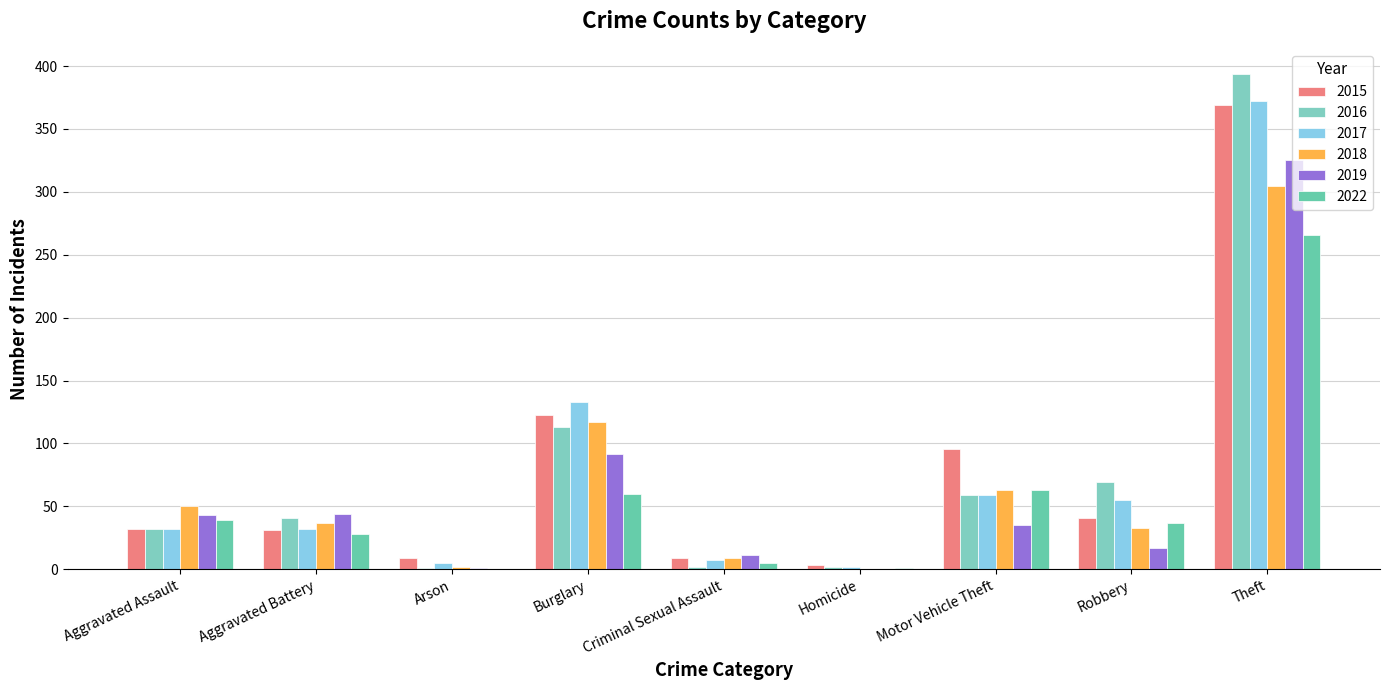

What is the spread (max minus min) of values at Theft?

128